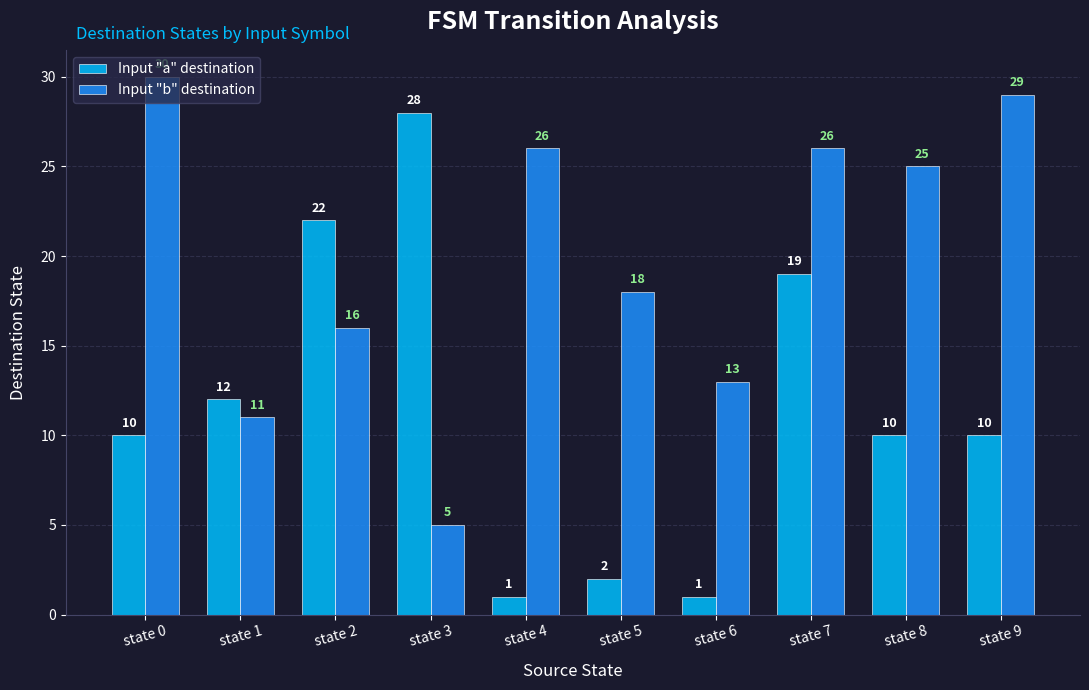

What is the approximate value of Input "a" destination at state 1, to the nearest 5?

10